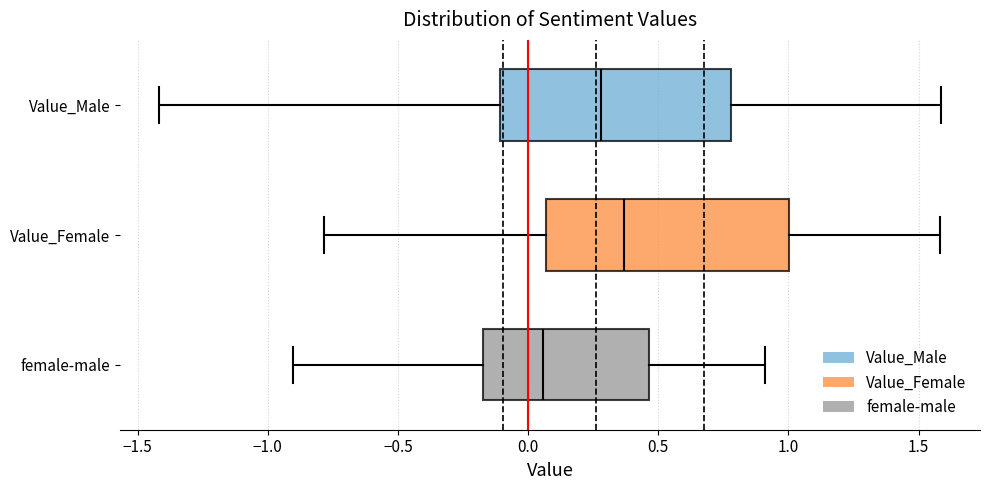

Reading bottom to top, read every box against the x-axis: the position of its median line, the range the box covers, and the ends of its whiskers. The values are not printed on the chart, so give them approximately, as read against the axis.

female-male: median 0.05, box -0.15 to 0.45, whiskers -0.90 to 0.90
Value_Female: median 0.35, box 0.05 to 1.00, whiskers -0.80 to 1.60
Value_Male: median 0.30, box -0.10 to 0.80, whiskers -1.40 to 1.60